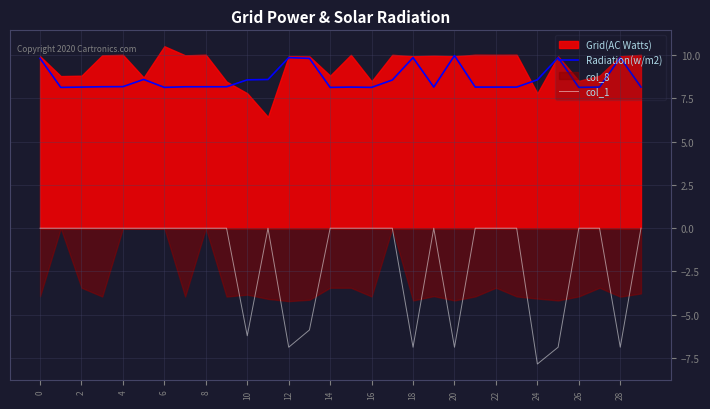

True or false: col_1 and Radiation(w/m2) intersect in this chart.

False